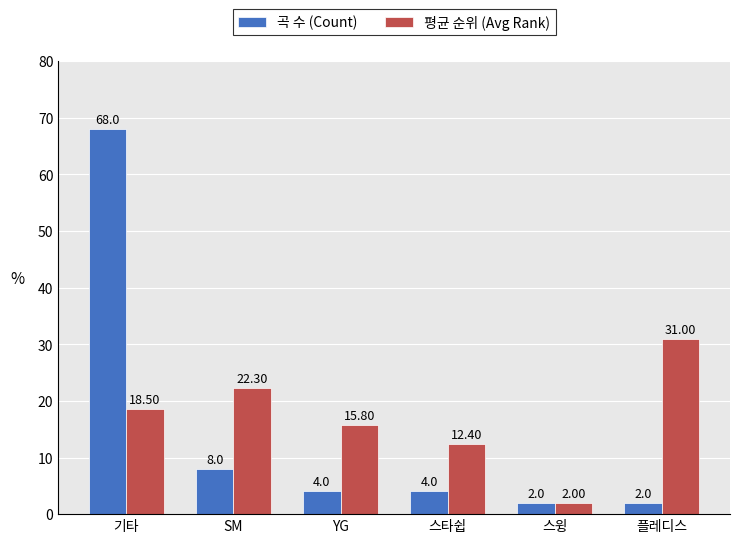

Does the chart contain any negative values?

No